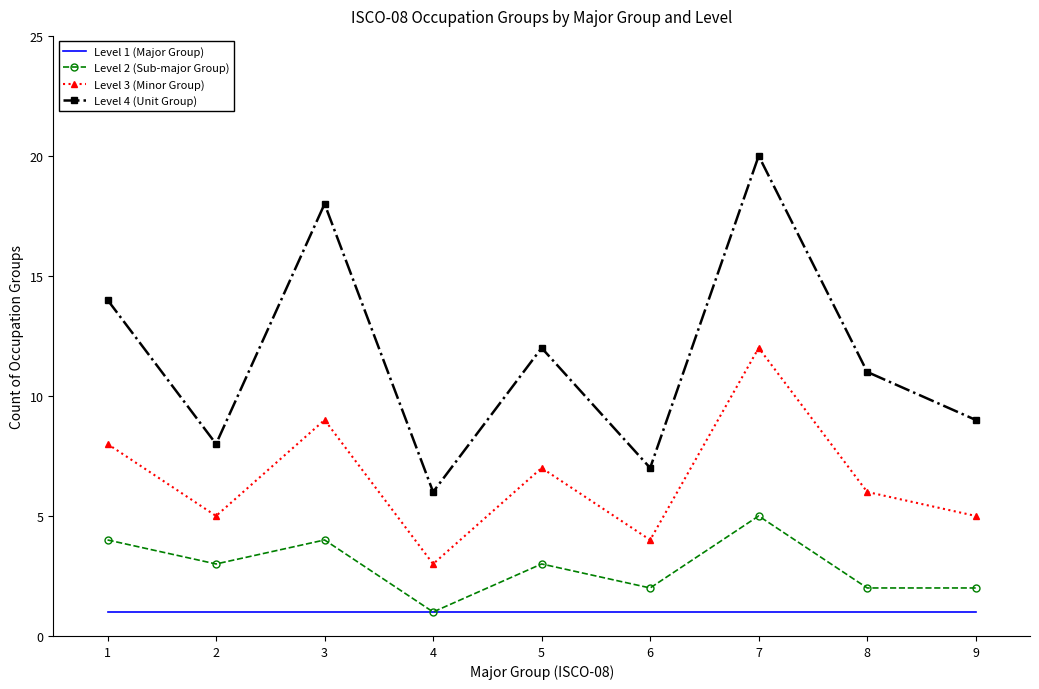

True or false: Level 4 (Unit Group) and Level 3 (Minor Group) intersect in this chart.

False